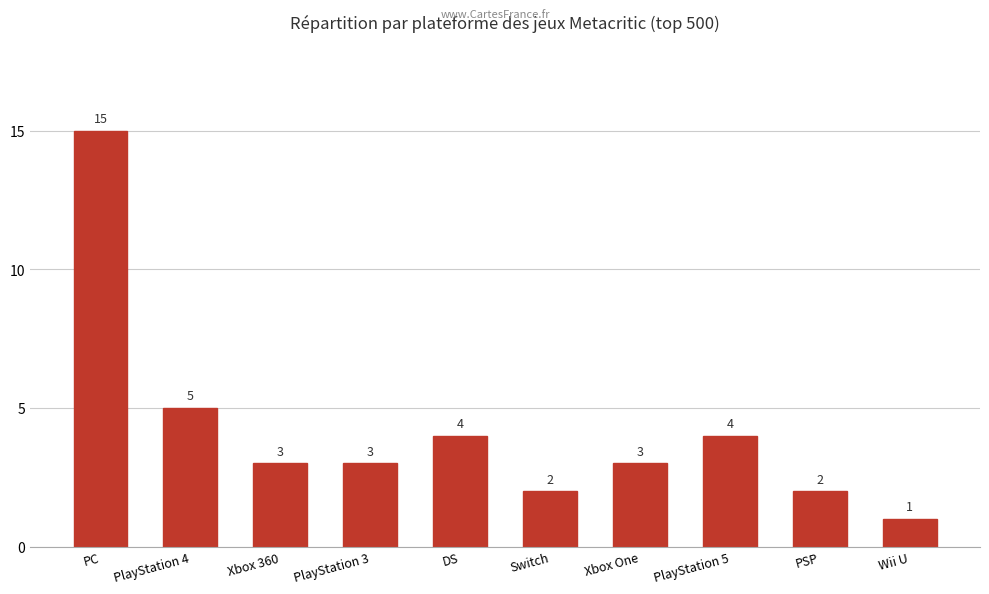

What is the change in value from PlayStation 4 to Wii U?

-4